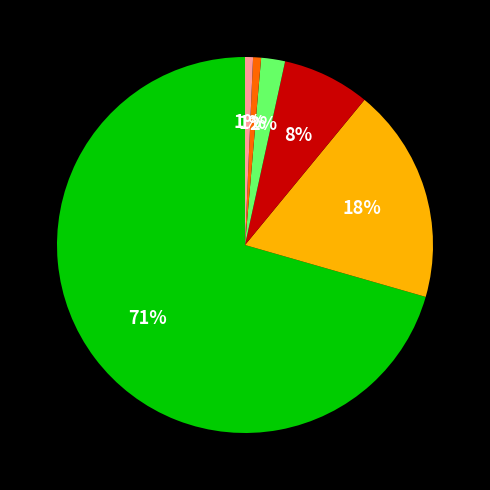

To the nearest percent, what is the average slice percentage?

17%